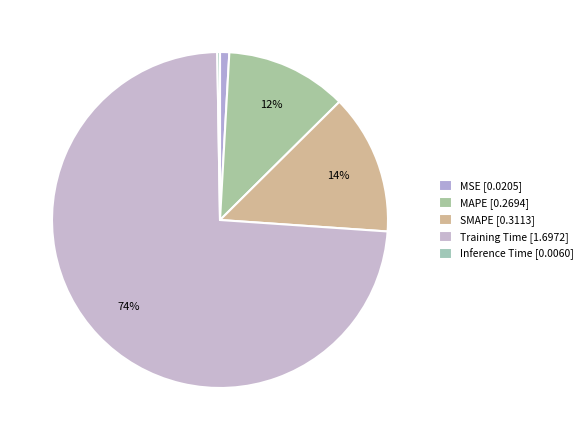

Is there a majority slice in this chart?

Yes